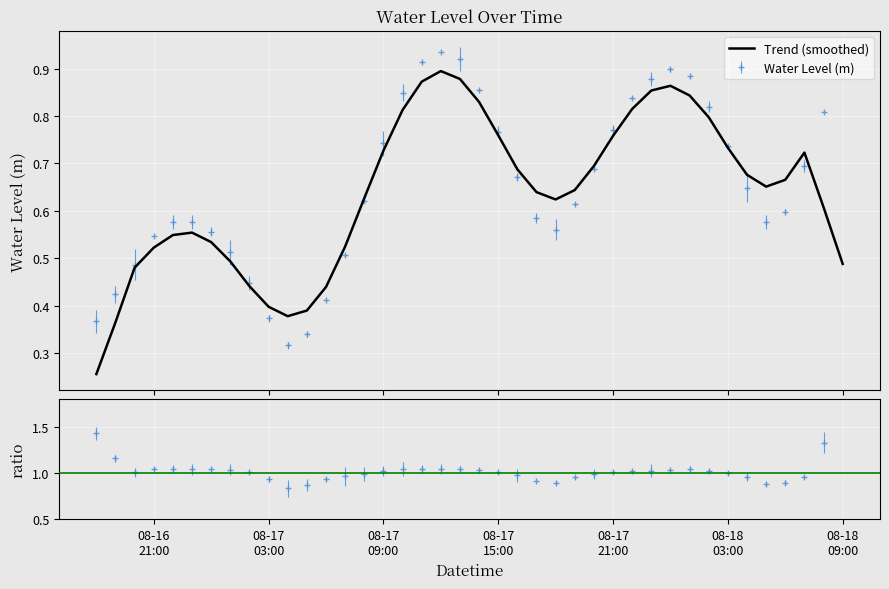

What is the maximum value shown in the chart?

0.9